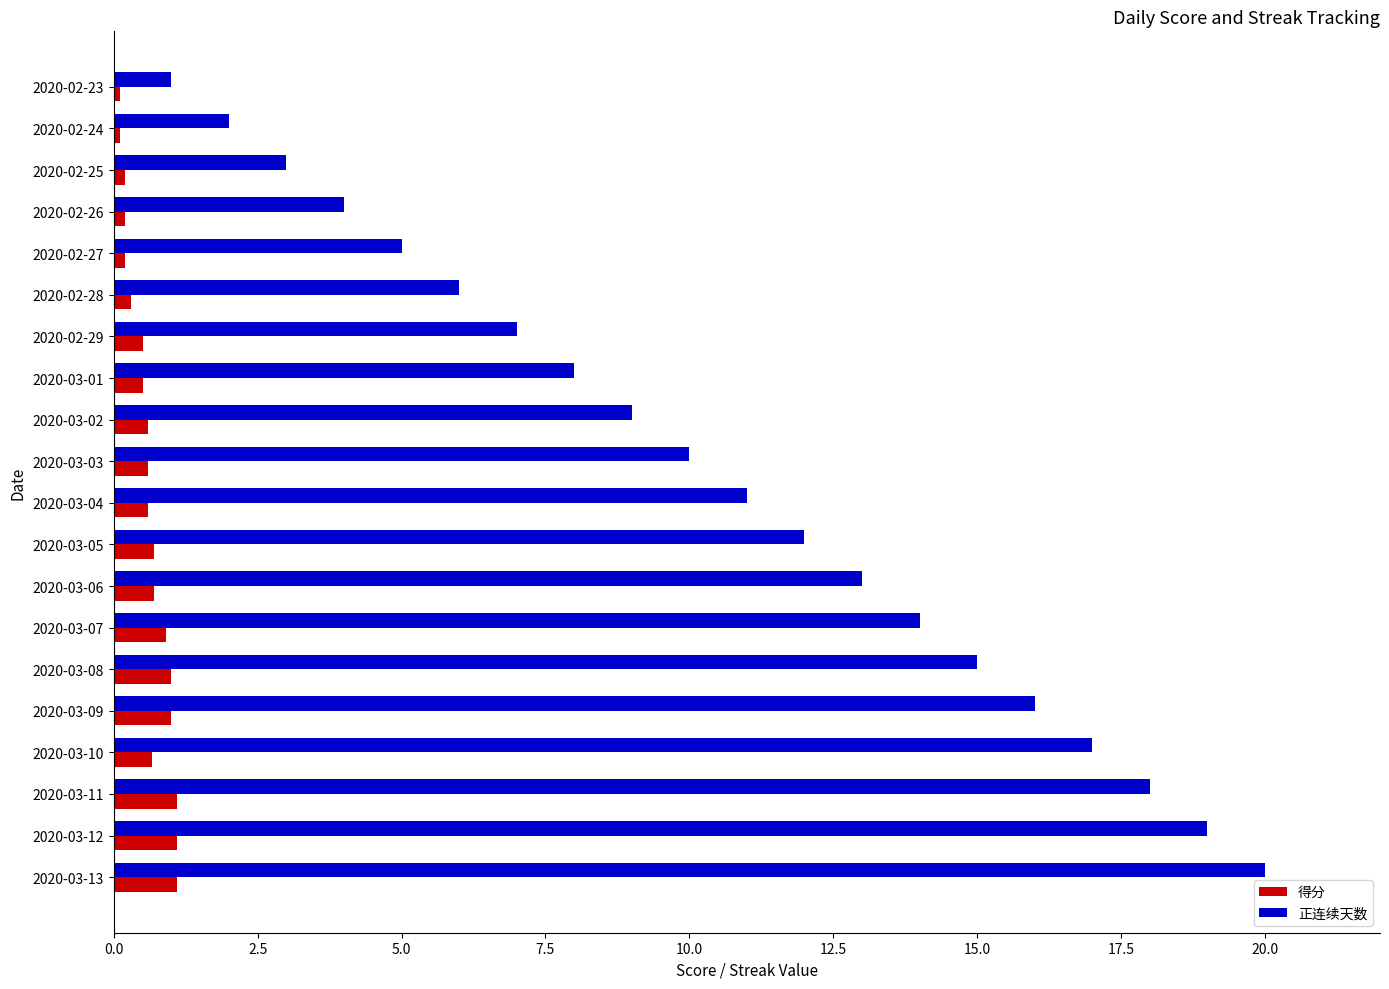

What is the difference between the second highest and minimum values in the 正连续天数 series?

18.0